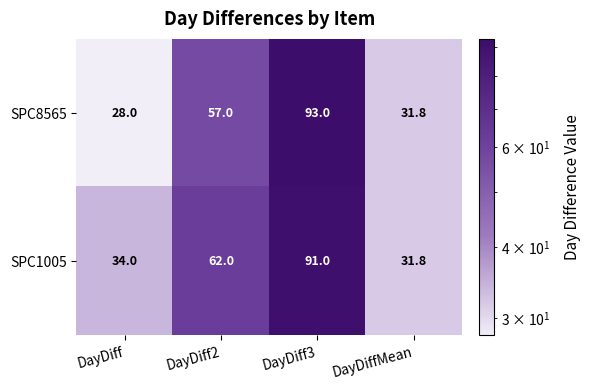

True or false: SPC8565 has a value of 42.7 at DayDiffMean.

False